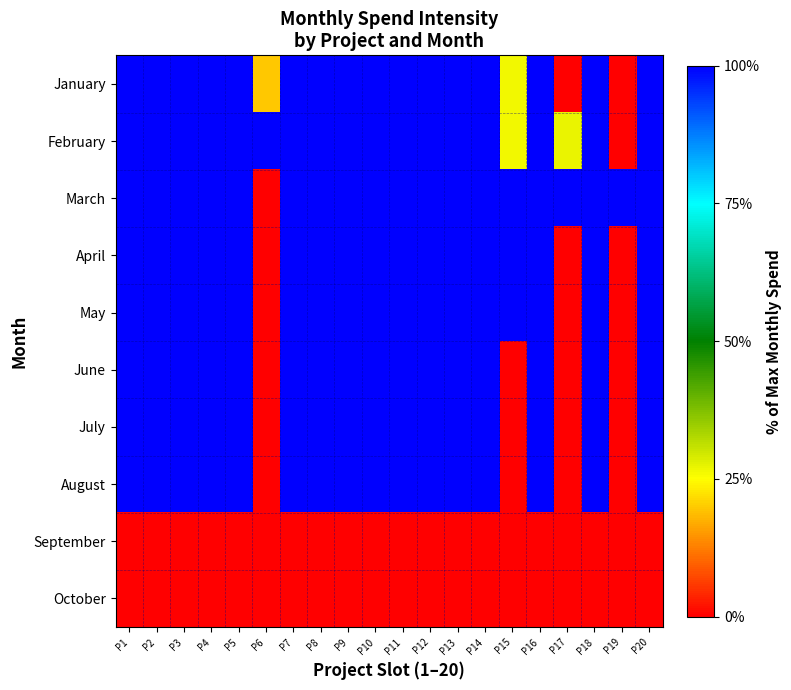

Which has a higher value, P3 or P13?

P3